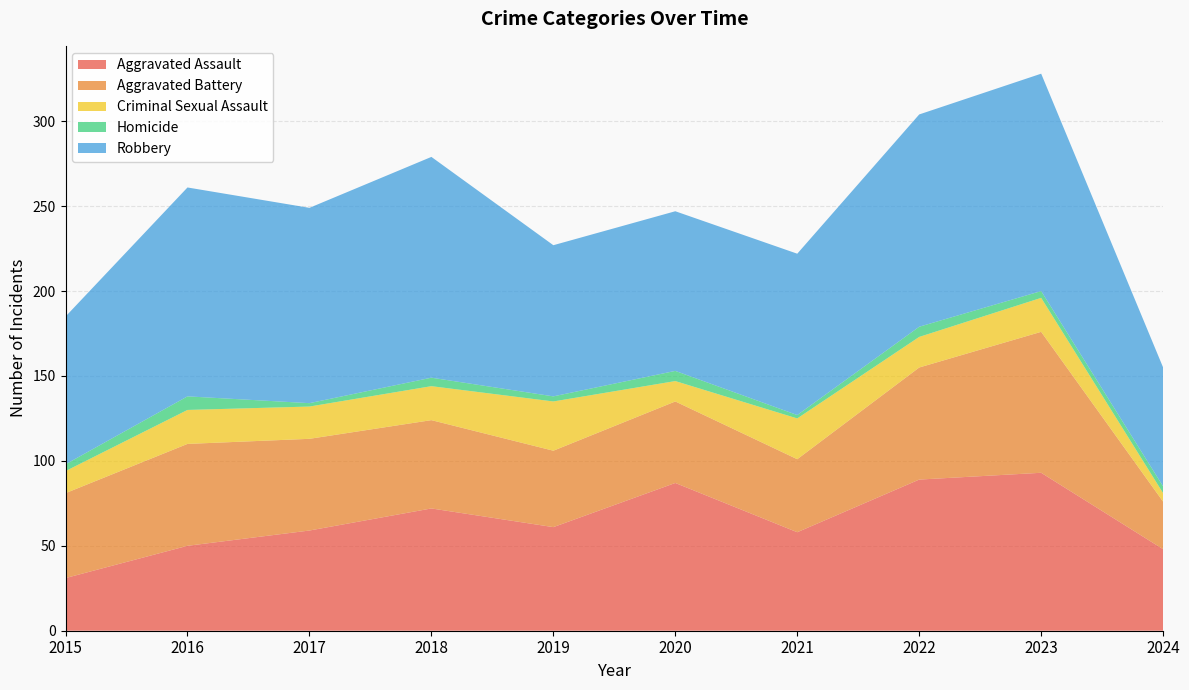

Reading left to right, extract all data points from this chart.

Aggravated Assault: 2015=31	2016=50	2017=59	2018=72	2019=61	2020=87	2021=58	2022=89	2023=93	2024=48
Aggravated Battery: 2015=50	2016=60	2017=54	2018=52	2019=45	2020=48	2021=43	2022=66	2023=83	2024=28
Criminal Sexual Assault: 2015=13	2016=20	2017=19	2018=20	2019=29	2020=12	2021=24	2022=18	2023=20	2024=5
Homicide: 2015=4	2016=8	2017=2	2018=5	2019=3	2020=6	2021=2	2022=6	2023=4	2024=4
Robbery: 2015=87	2016=123	2017=115	2018=130	2019=89	2020=94	2021=95	2022=125	2023=128	2024=70